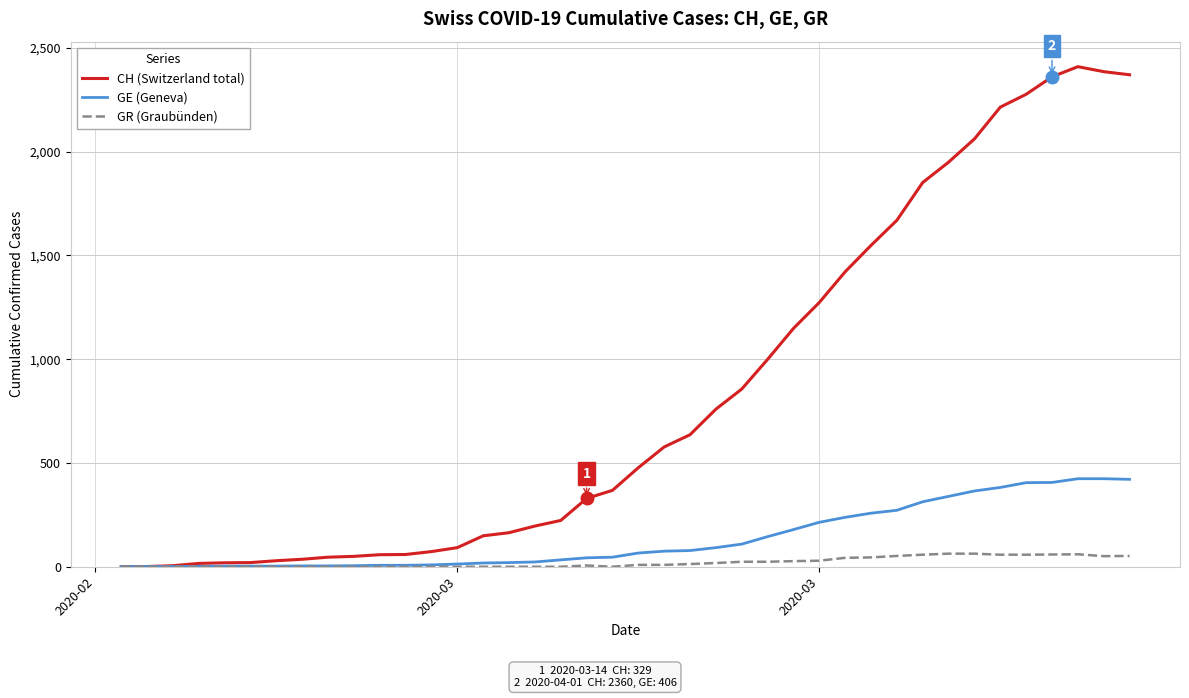

Is this an area chart (filled region under the line)?

No